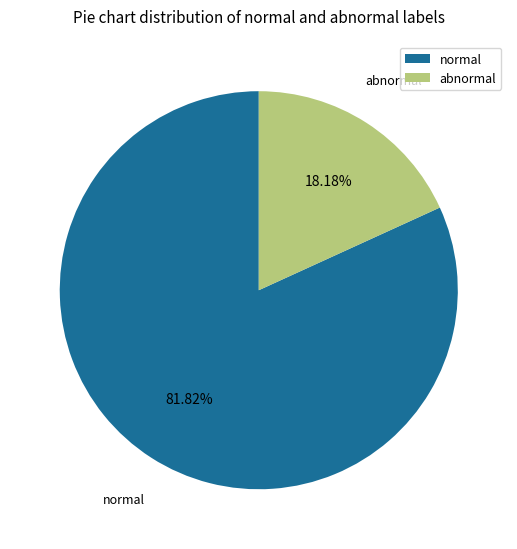

How many slices are in this pie chart?

2